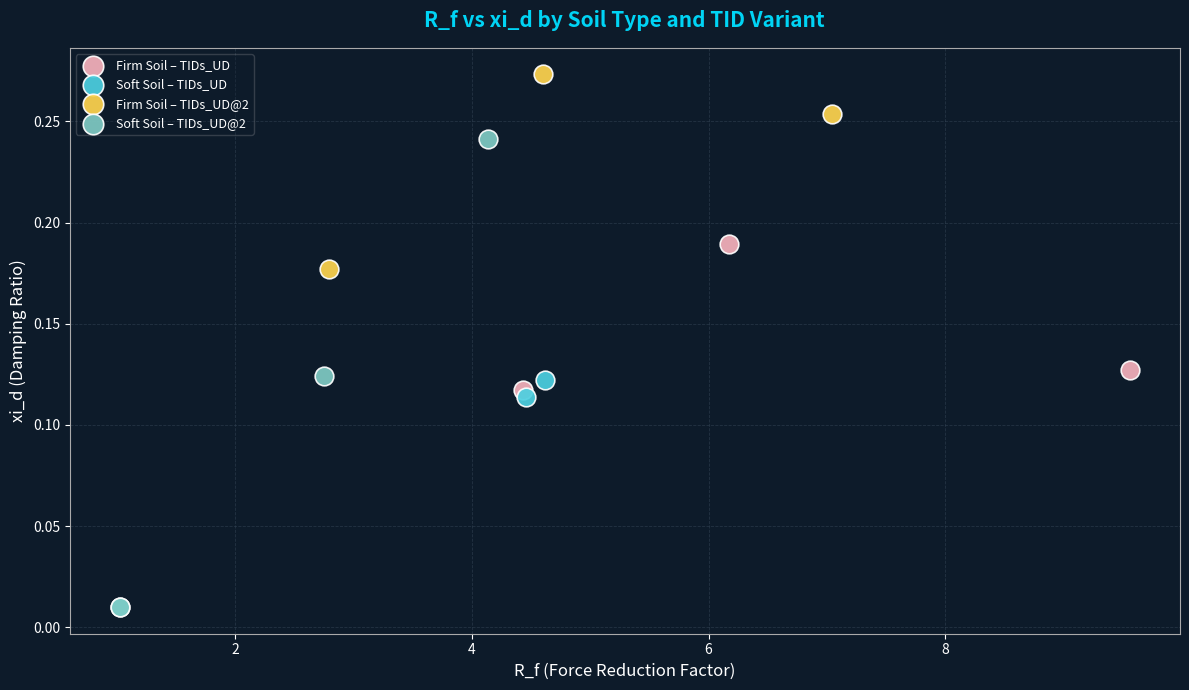

Which series has the widest spread of Y values?

Soft Soil – TIDs_UD@2